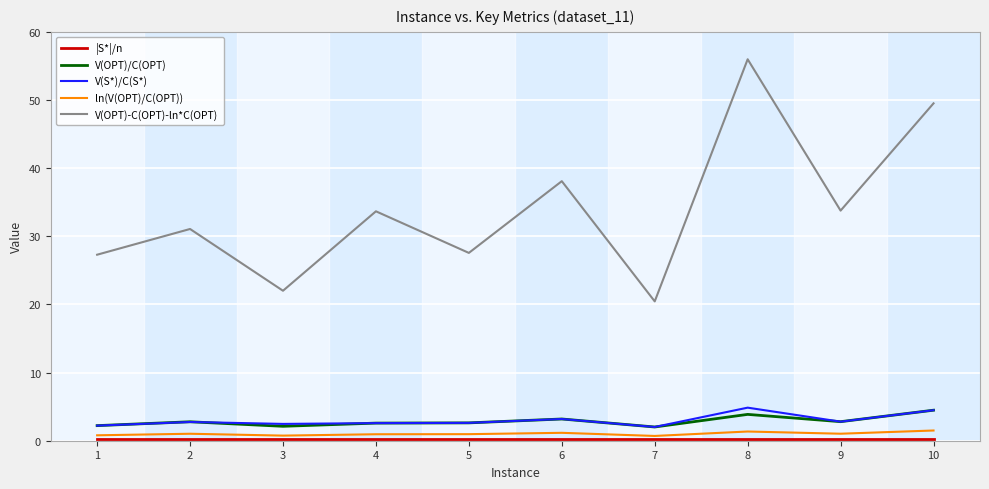

Which series has the largest total across all categories?

V(OPT)-C(OPT)-ln*C(OPT)